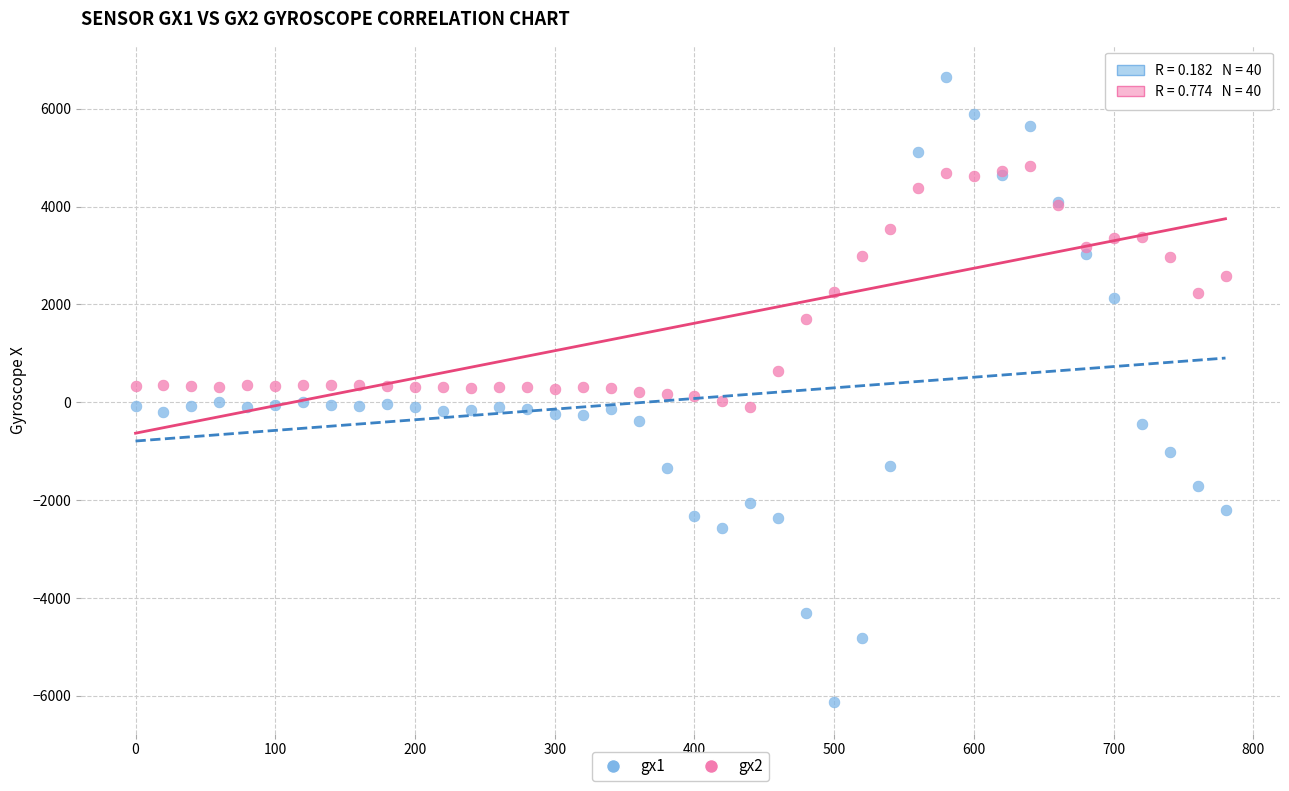

Which series contains the highest Y value?

gx1